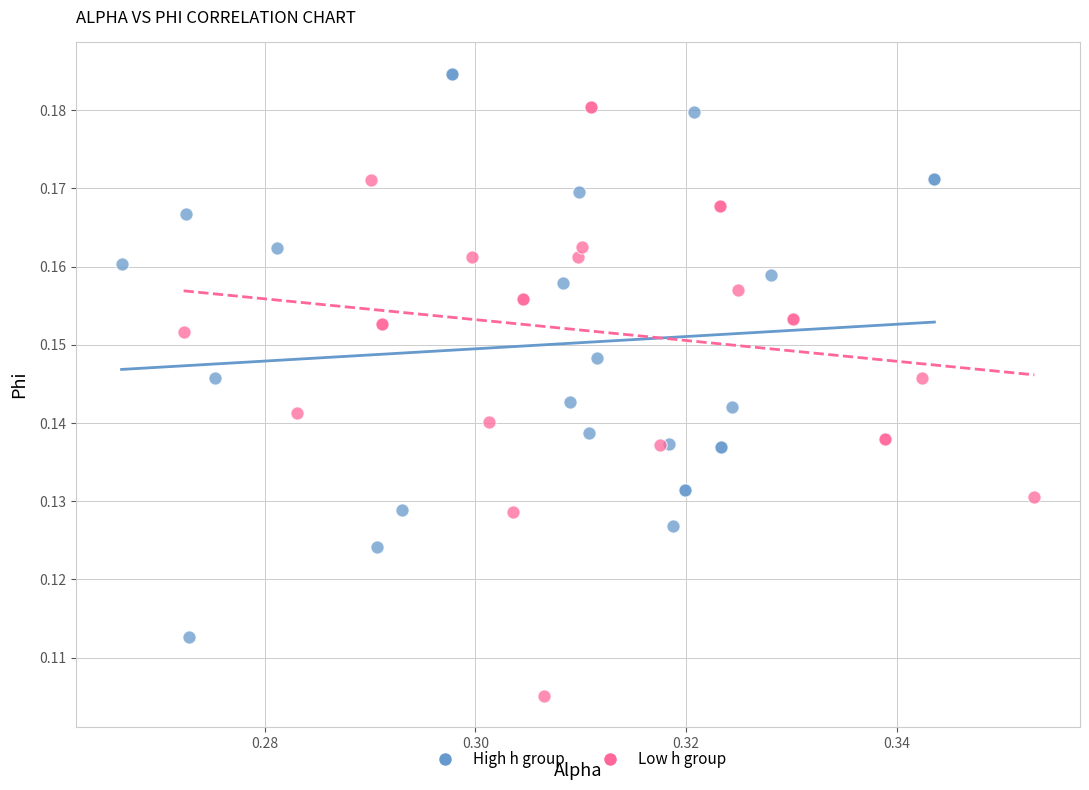

What are all the series names shown in the legend?

High h group, Low h group